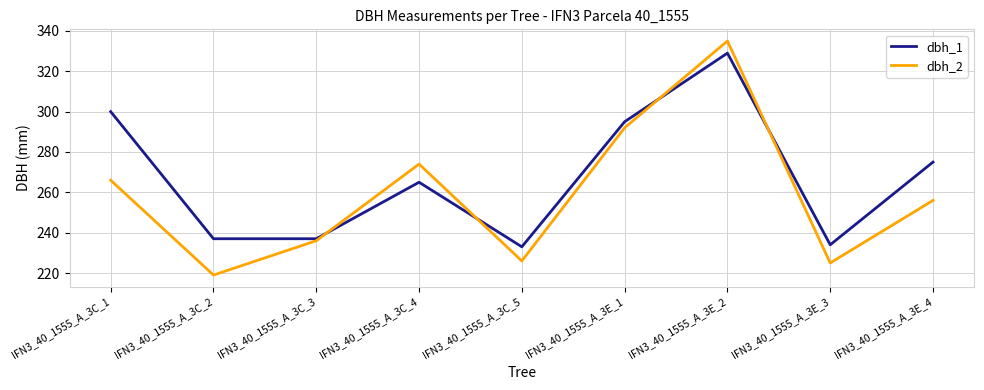

Between IFN3_40_1555_A_3C_1 and IFN3_40_1555_A_3C_4, which series saw the biggest shift?

dbh_1